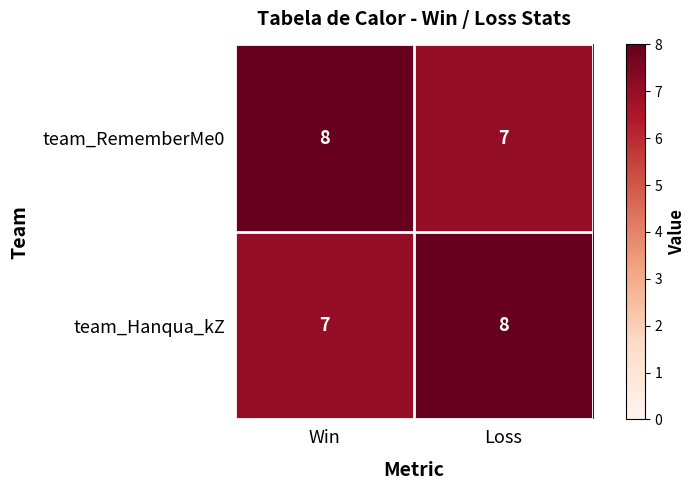

At how many categories does at least one series exceed 7?

2